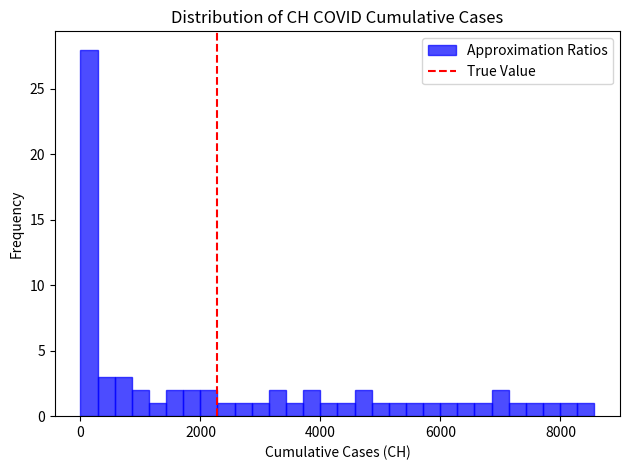

Read against the x-axis, roughly where is the centre of the tallest bar?

200